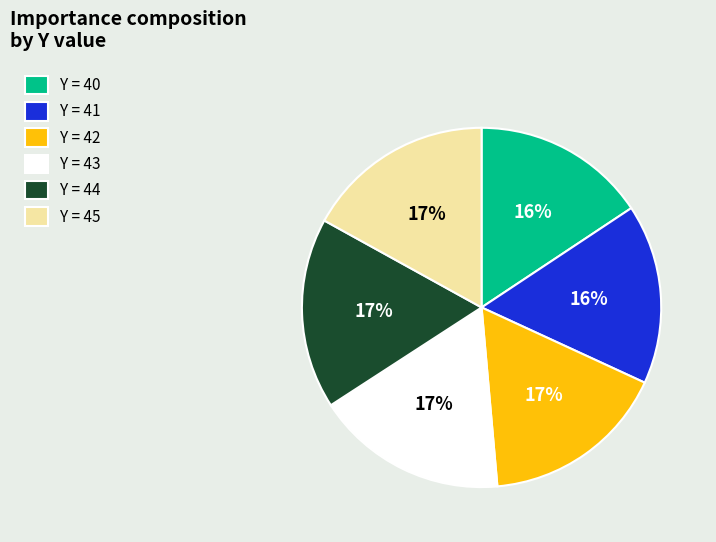

To the nearest percent, what is the average slice percentage?

17%